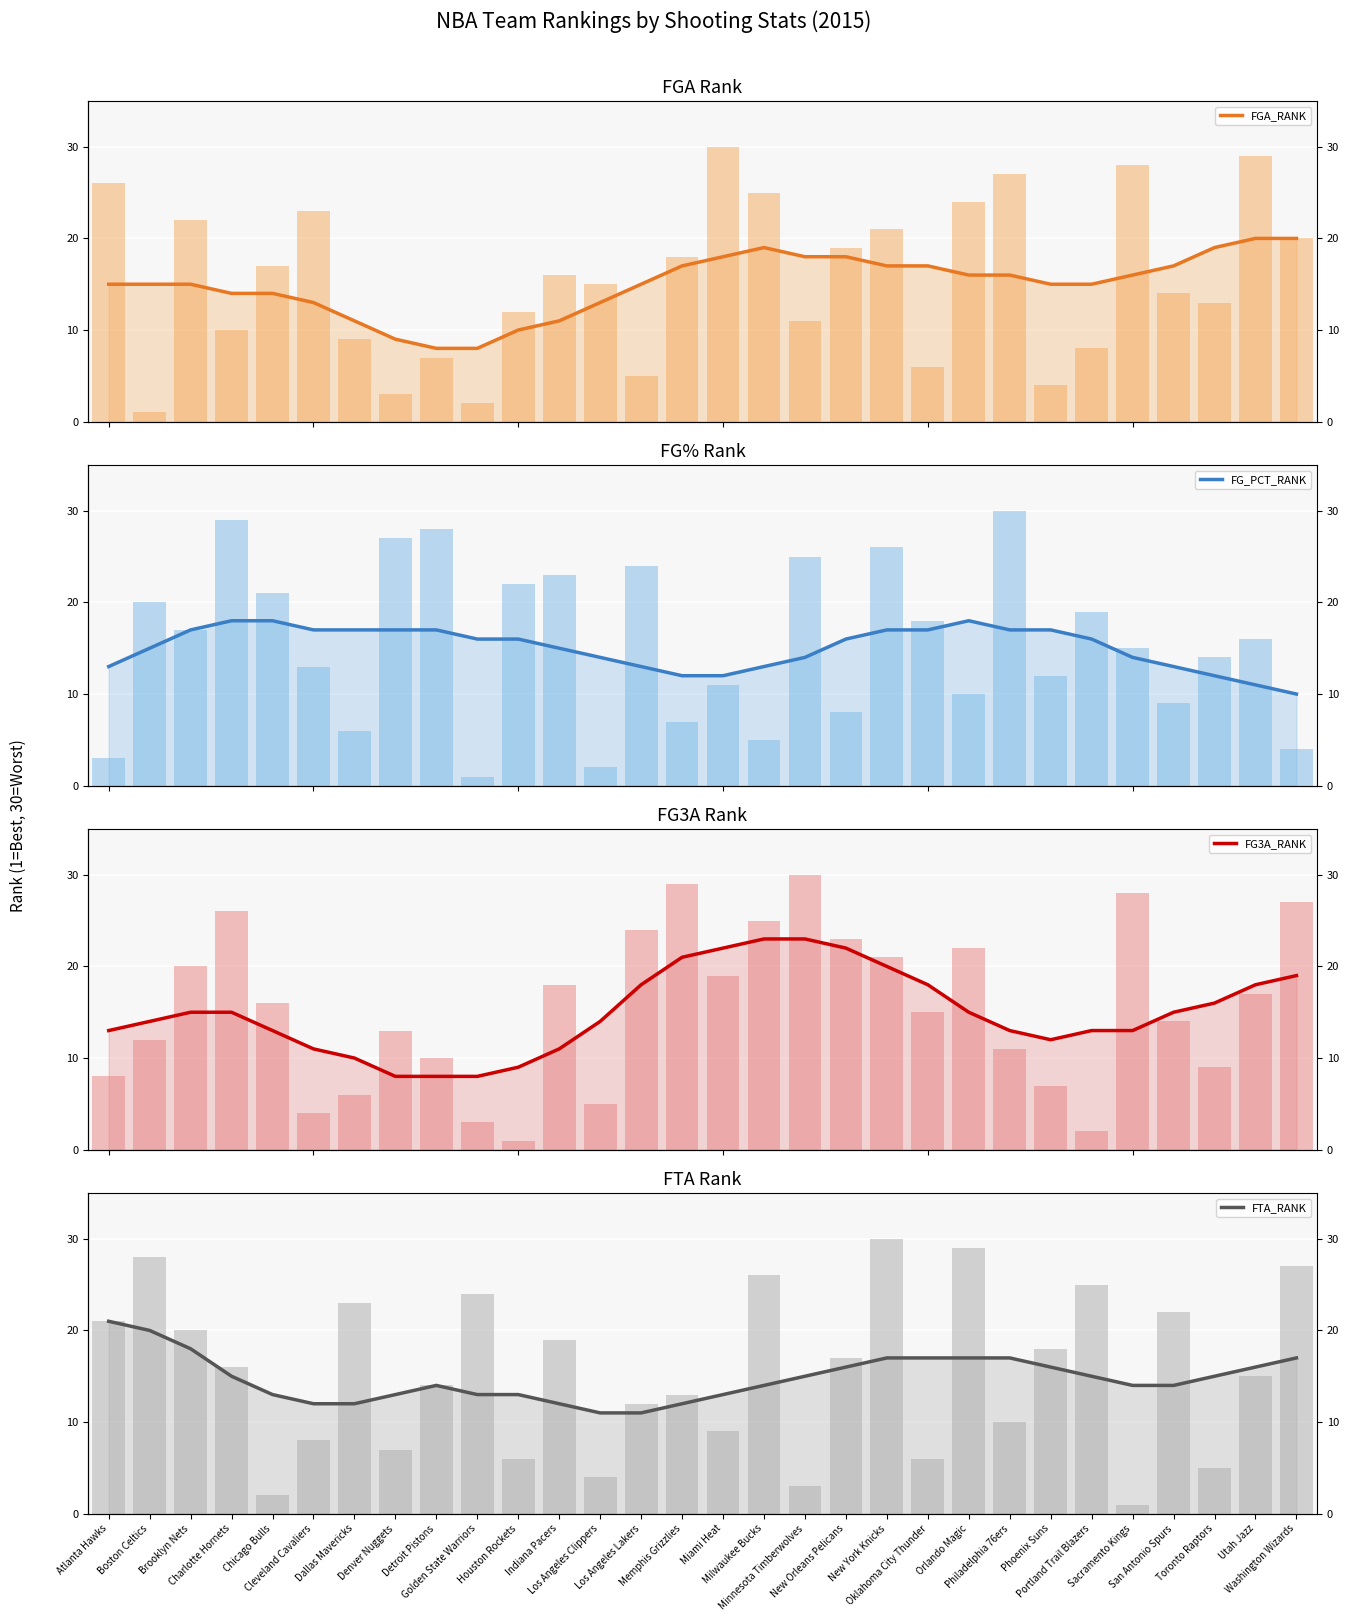

The FGA_RANK series shows 14 at Chicago Bulls. True or false?

True